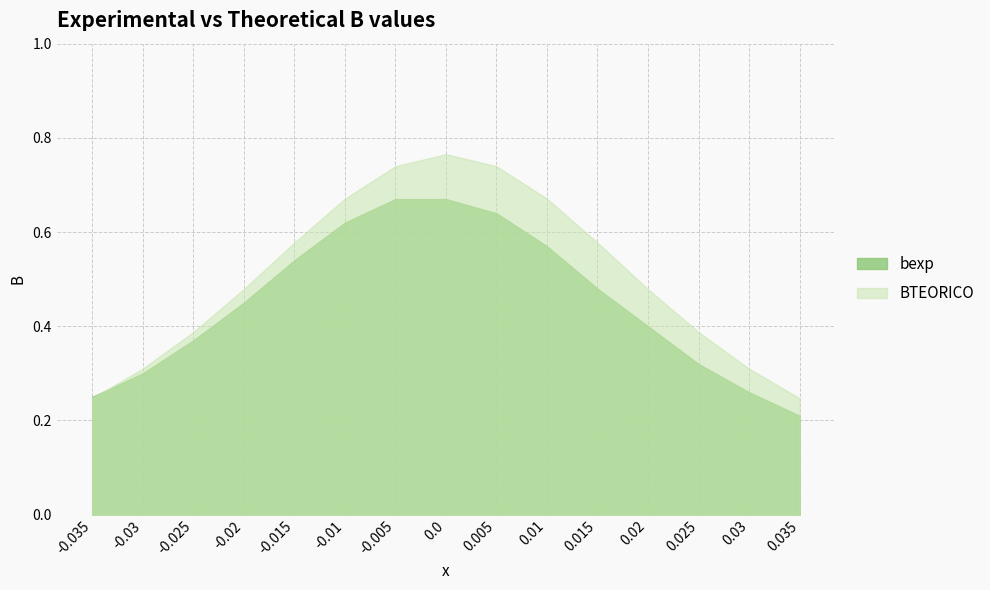

What is the sum of the bexp values at -0.025 and 0.025?

0.7